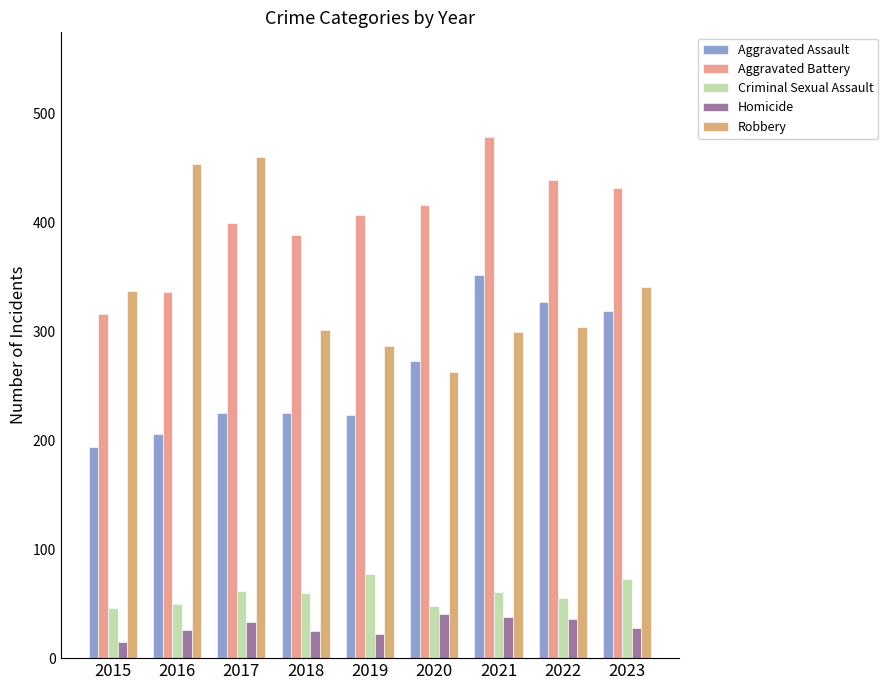

How many bars are there in total?

45